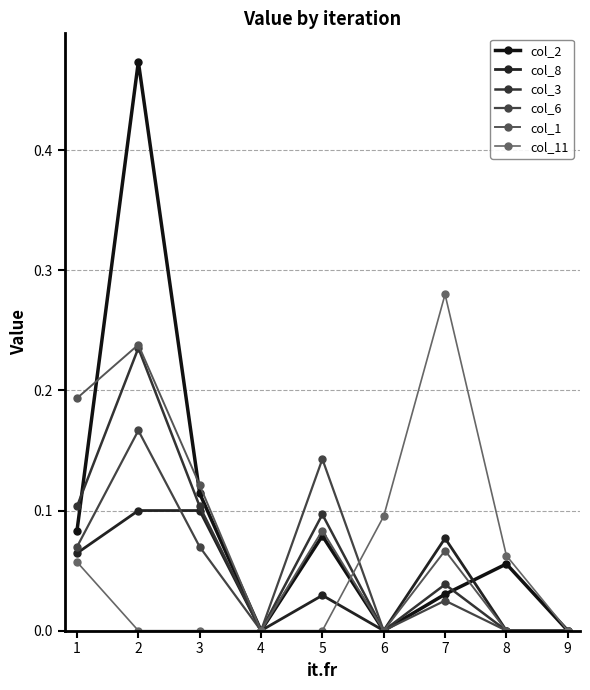

True or false: col_1 and col_3 intersect in this chart.

False